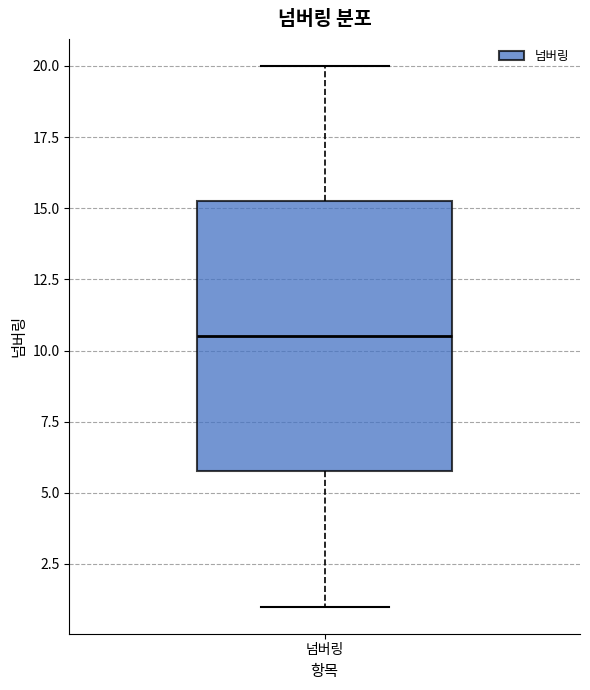

Where does the lower whisker of the box for 넘버링 end on the y-axis? The values are not printed on the chart, so give them approximately, as read against the axis.

1.0